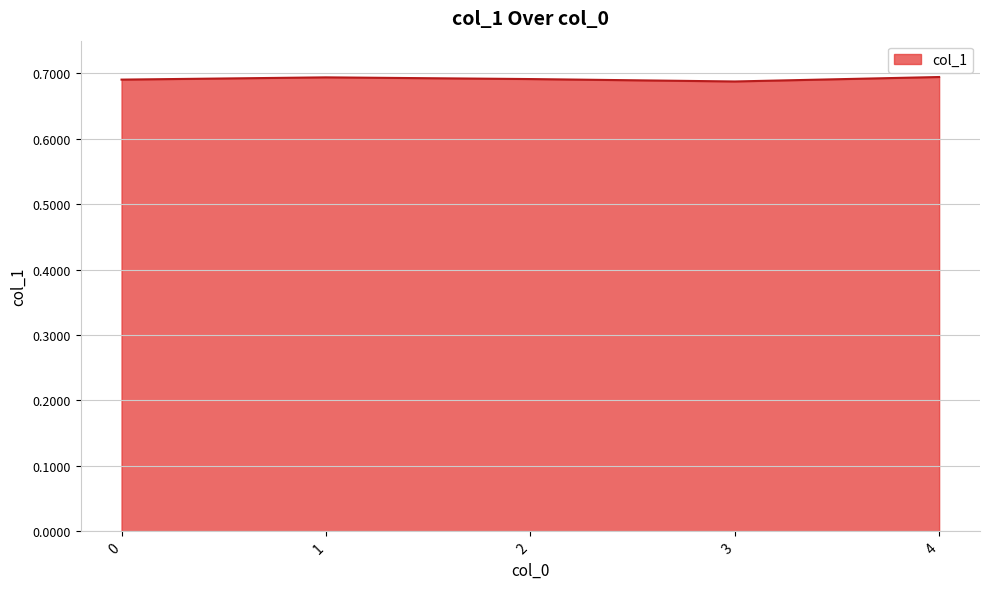

True or false: the data shows 0.7 at 4.

True